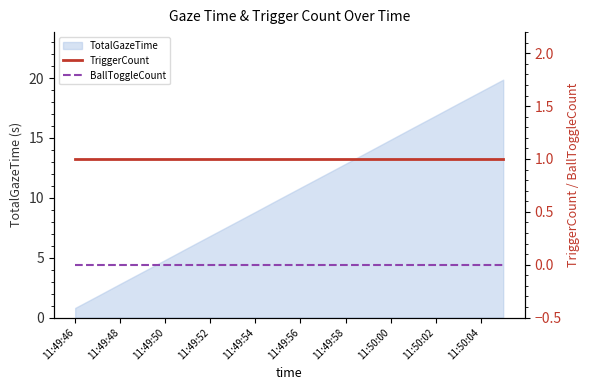

What is the highest value of the TotalGazeTime series?

19.9